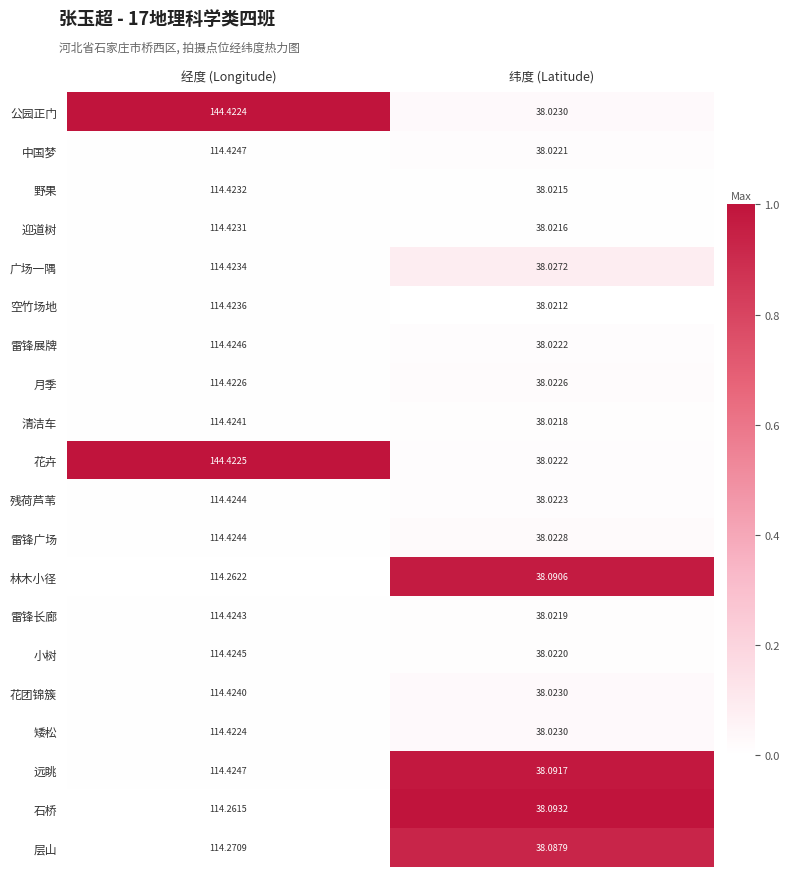

Between 经度 (Longitude) and 纬度 (Latitude), which series saw the biggest shift?

花卉